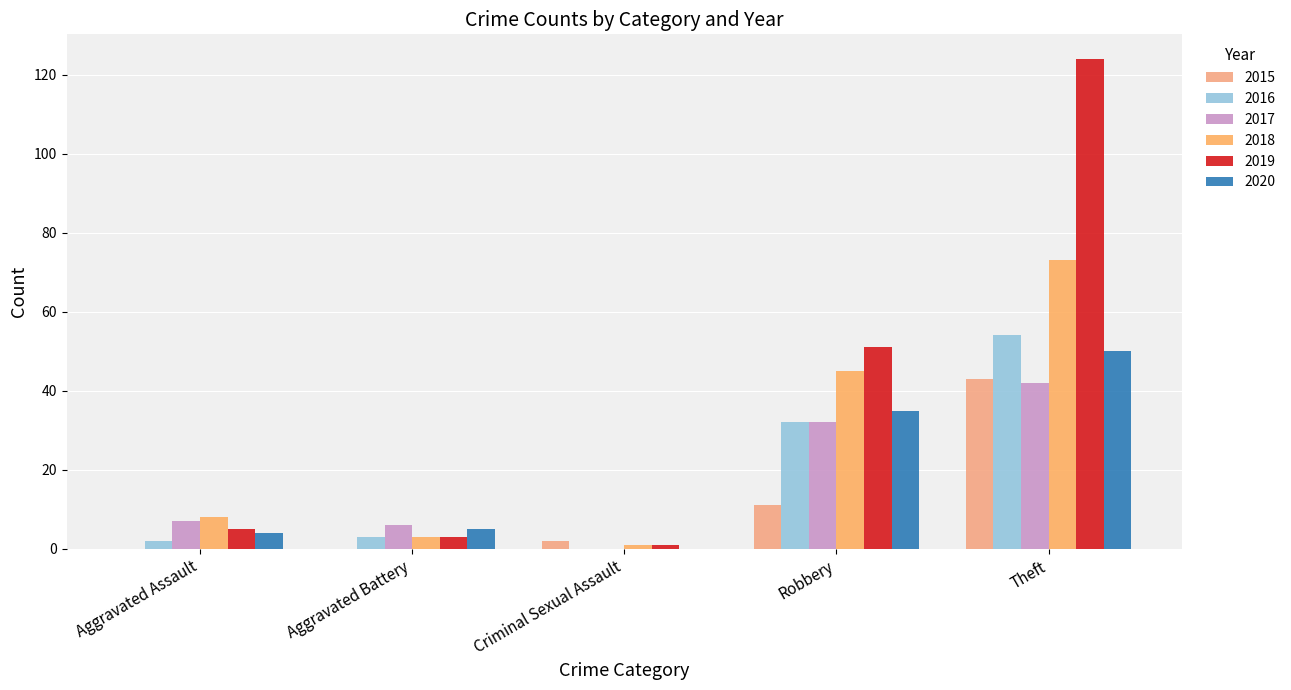

How many groups of bars are there?

5